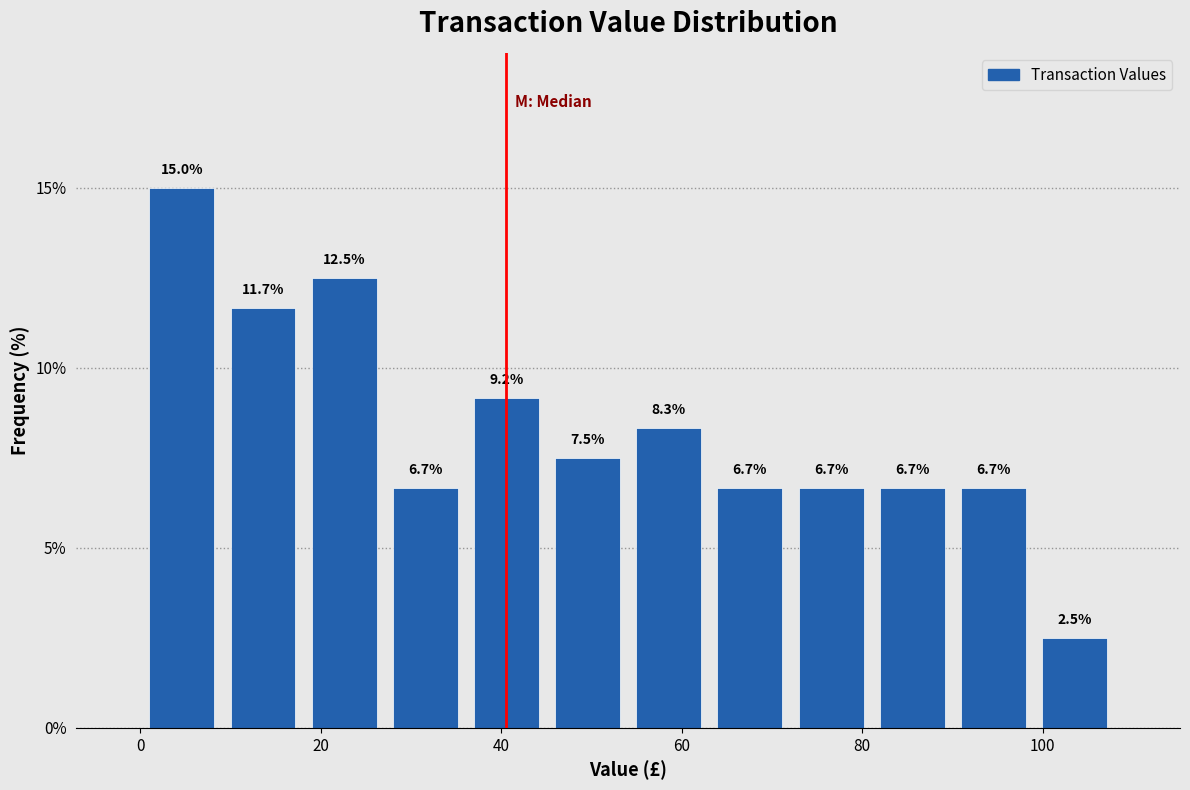

Which range on the x-axis has the tallest bar?

0 to 10